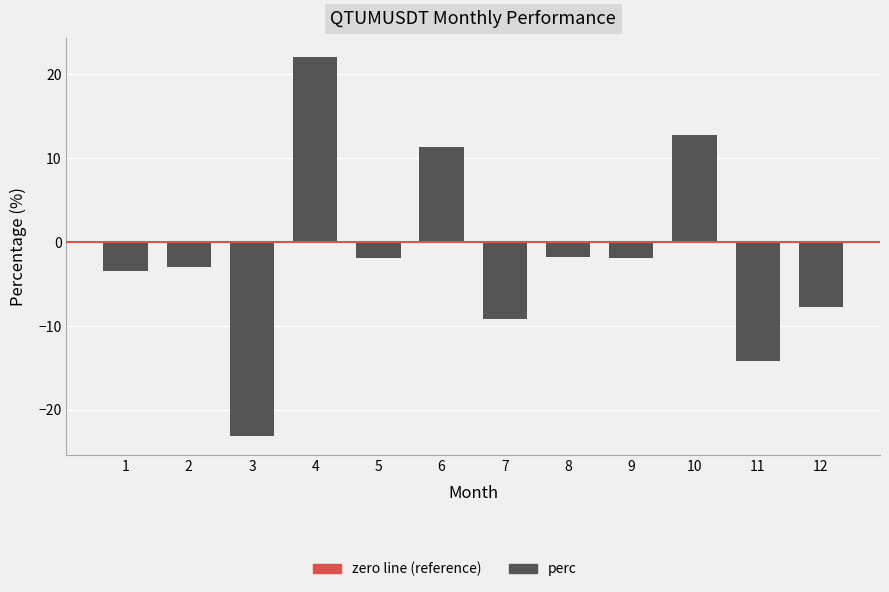

What is the difference between the values at 5 and 8?

0.1